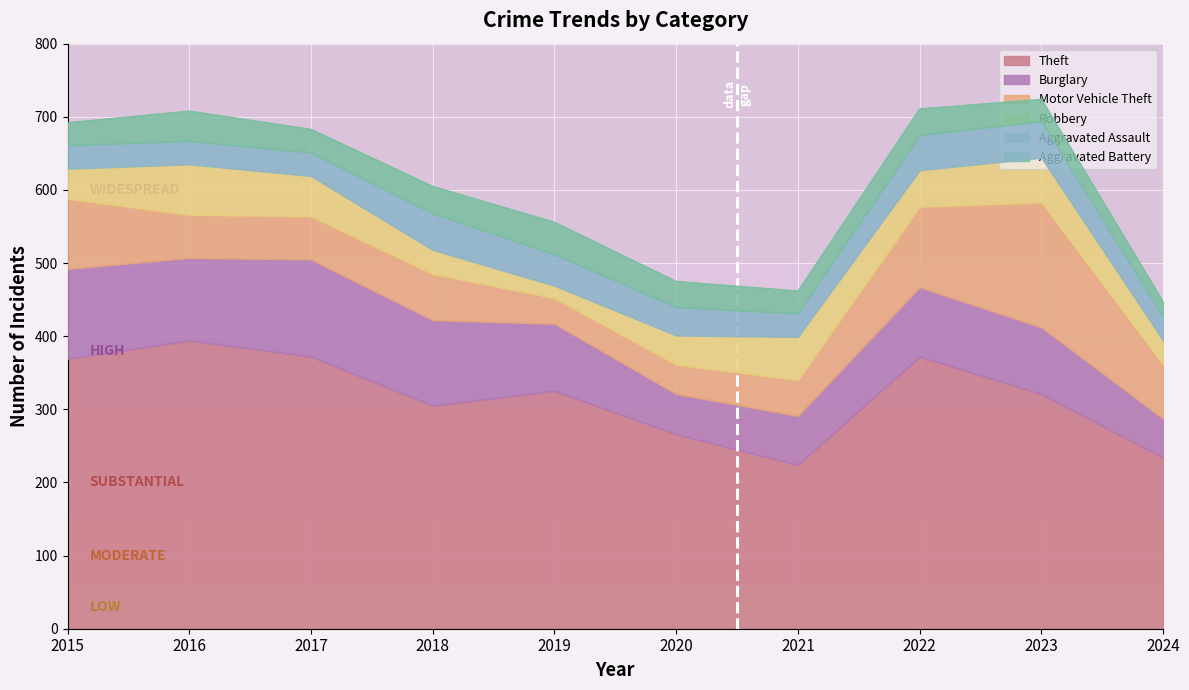

Rank the categories by Burglary value from lowest to highest.

2024, 2020, 2021, 2023, 2019, 2022, 2016, 2018, 2015, 2017